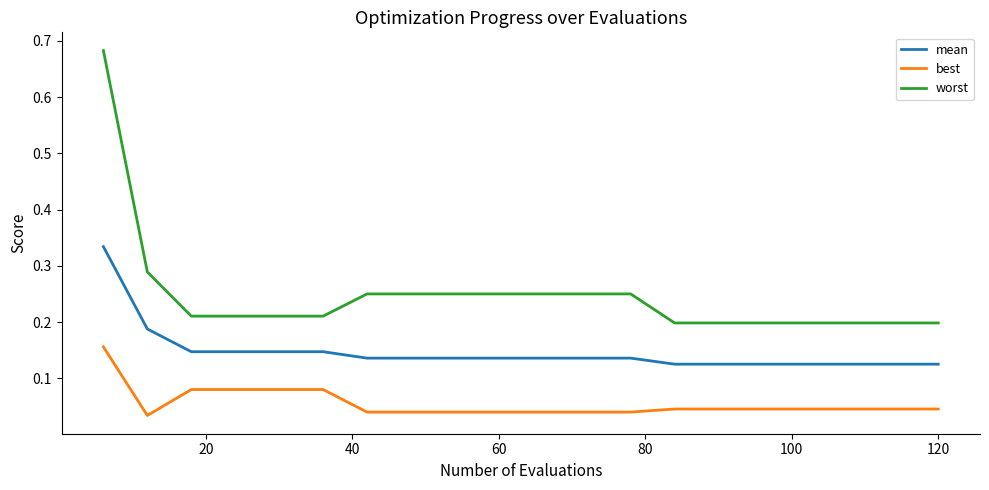

Is this an area chart (filled region under the line)?

No